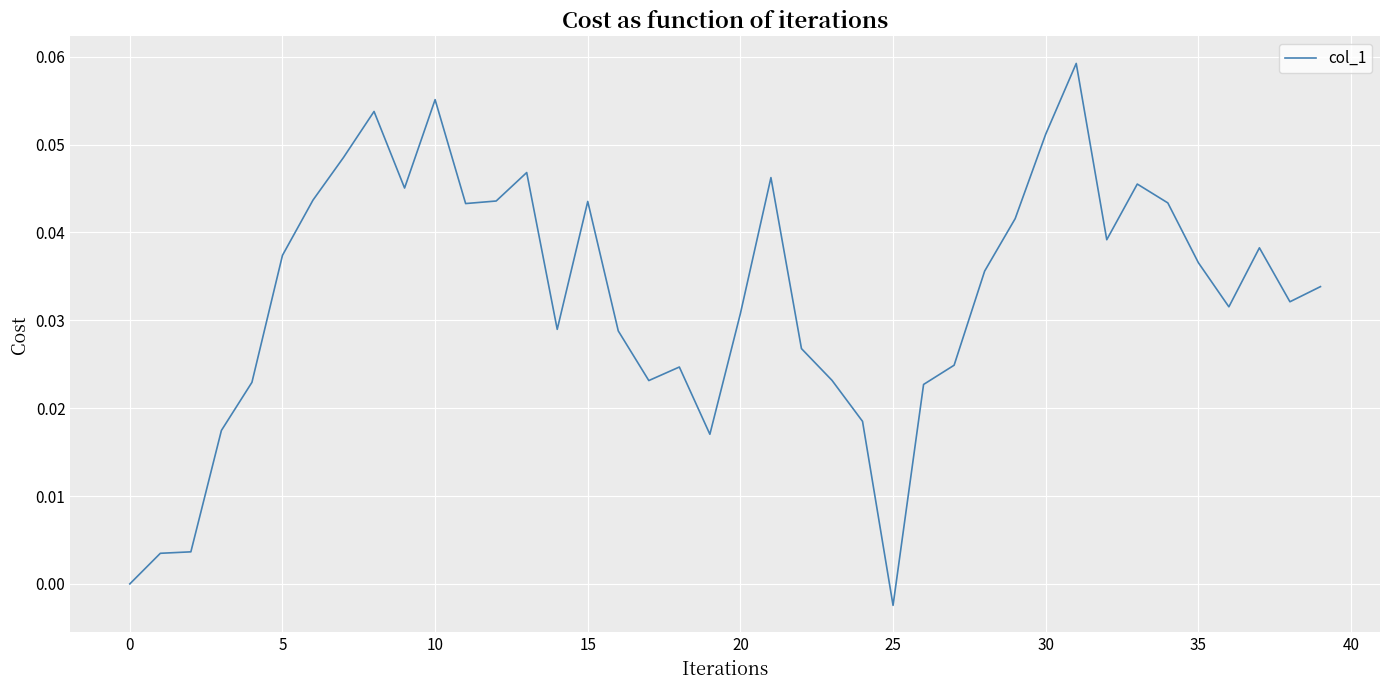

Between 20 and 5, which is larger?

5